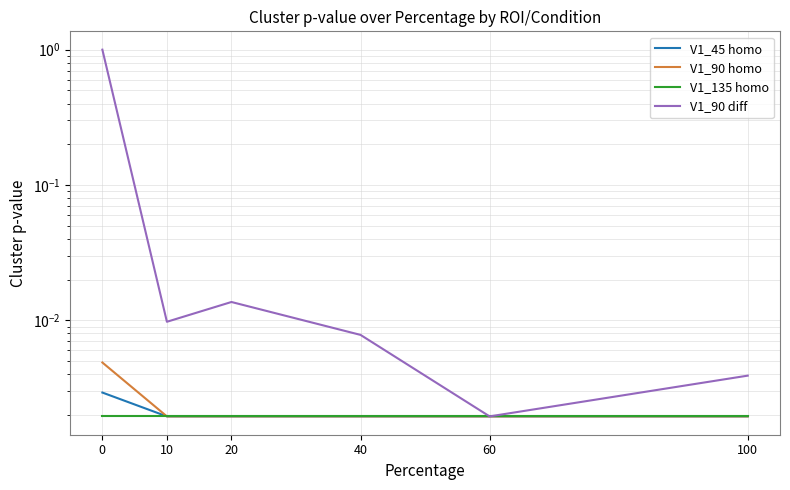

Reading right to left, transcribe all the data shown in this chart.

V1_45 homo: 0.0	0.0	0.0	0.0	0.0	0.0
V1_90 homo: 0.0	0.0	0.0	0.0	0.0	0.0
V1_135 homo: 0.0	0.0	0.0	0.0	0.0	0.0
V1_90 diff: 0.0	0.0	0.0	0.0	0.0	1.0